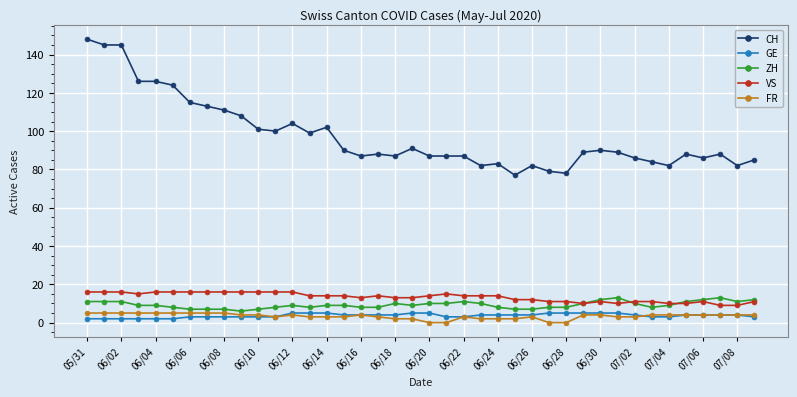

Reading left to right, transcribe all the data shown in this chart.

CH: 148	145	145	126	126	124	115	113	111	108	101	100	104	99	102	90	87	88	87	91	87	87	87	82	83	77	82	79	78	89	90	89	86	84	82	88	86	88	82	85
GE: 2	2	2	2	2	2	3	3	3	3	3	3	5	5	5	4	4	4	4	5	5	3	3	4	4	4	4	5	5	5	5	5	4	3	3	4	4	4	4	3
ZH: 11	11	11	9	9	8	7	7	7	6	7	8	9	8	9	9	8	8	10	9	10	10	11	10	8	7	7	8	8	10	12	13	10	8	9	11	12	13	11	12
VS: 16	16	16	15	16	16	16	16	16	16	16	16	16	14	14	14	13	14	13	13	14	15	14	14	14	12	12	11	11	10	11	10	11	11	10	10	11	9	9	11
FR: 5	5	5	5	5	5	5	5	5	4	4	3	4	3	3	3	4	3	2	2	0	0	3	2	2	2	3	0	0	4	4	3	3	4	4	4	4	4	4	4